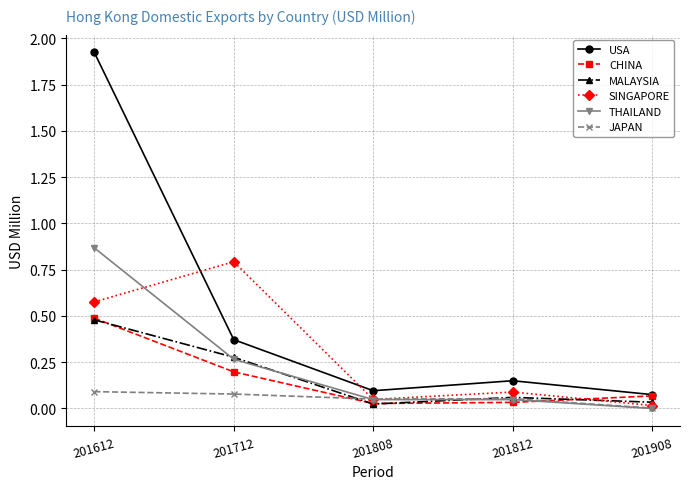

What is the maximum value for SINGAPORE?

0.8